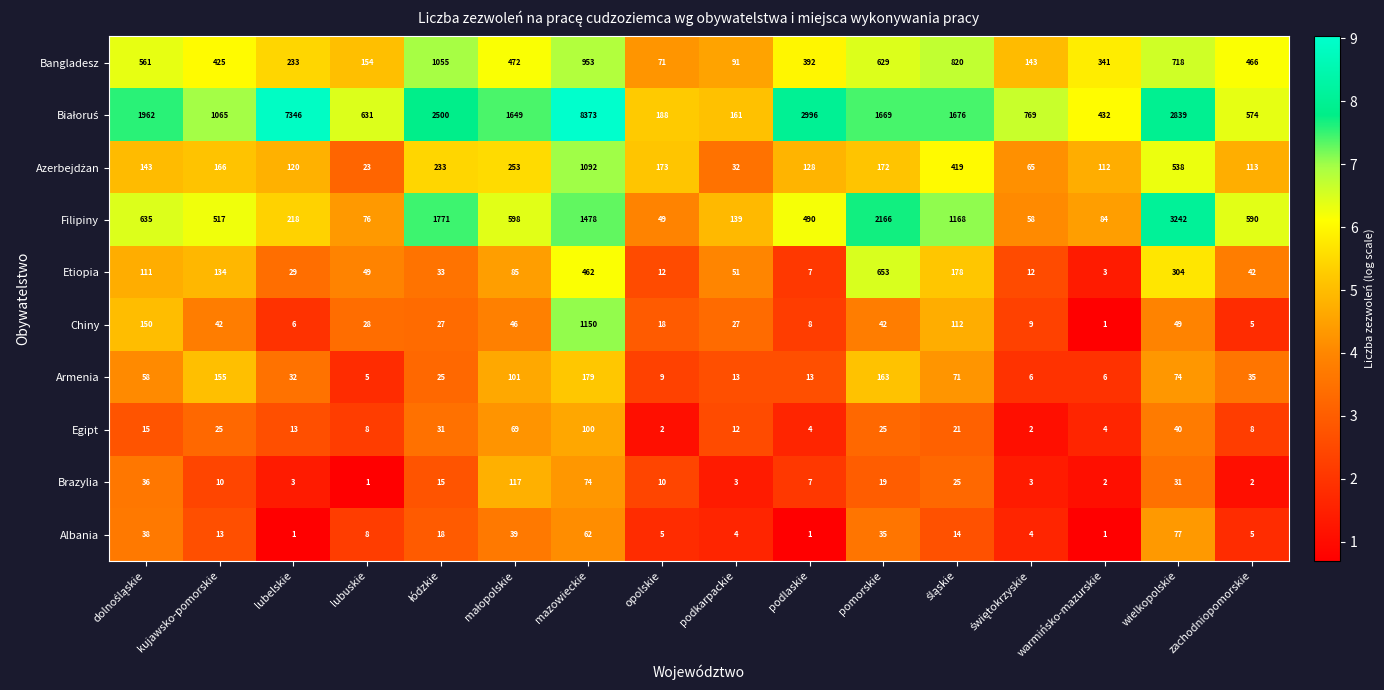

Is it true that Chiny equals 21 at pomorskie?

False